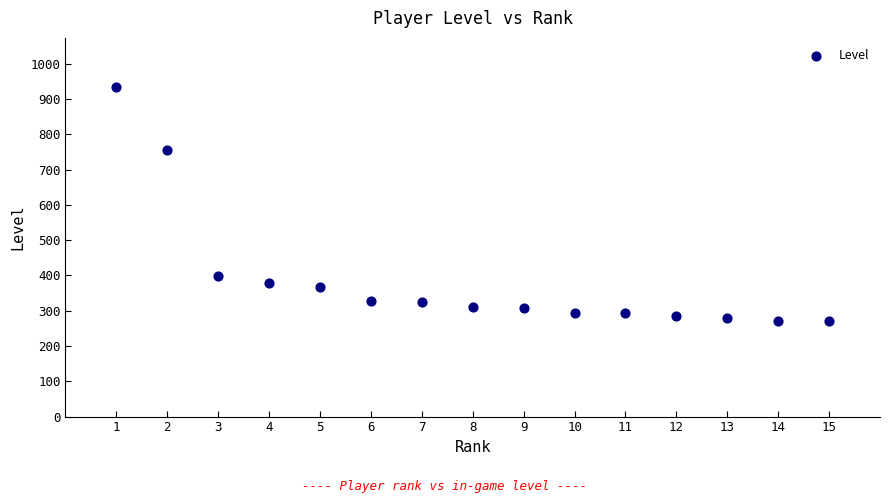

What Y value in the scatter plot is closest to 601?

755